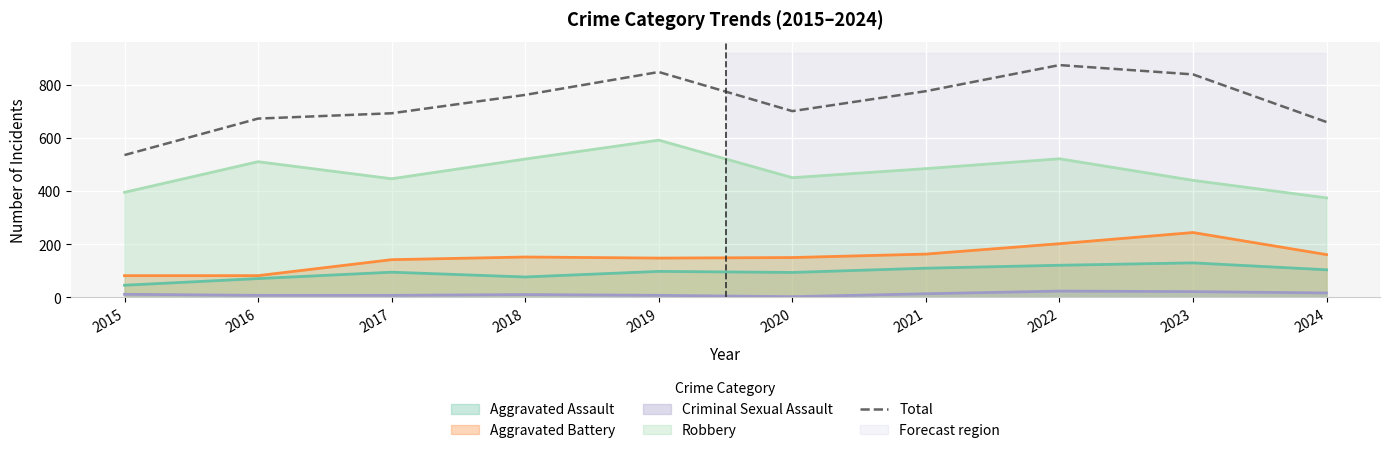

Reading left to right, extract all data points from this chart.

535	672	692	761	847	700	775	873	838	659